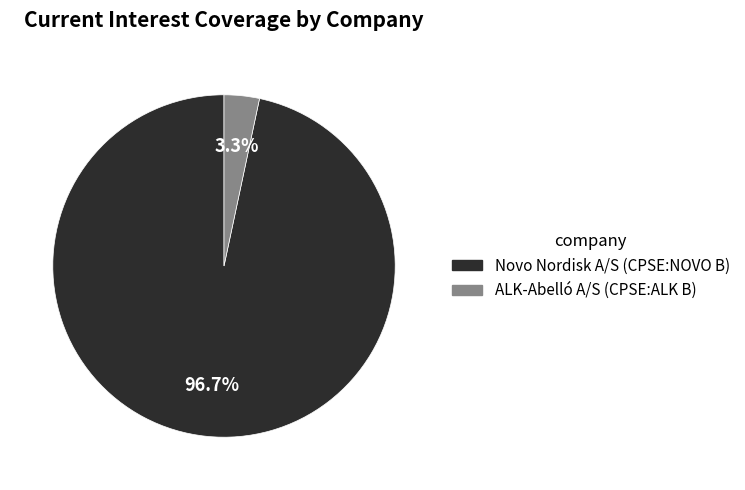

Is there any slice that represents more than half of the pie?

Yes